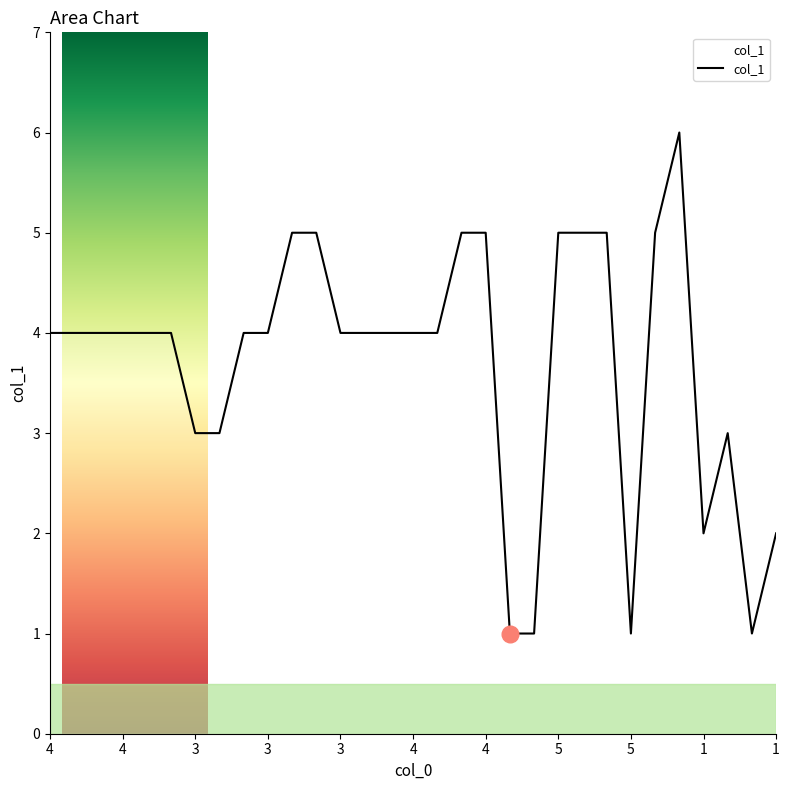

What is the greatest value displayed?

6